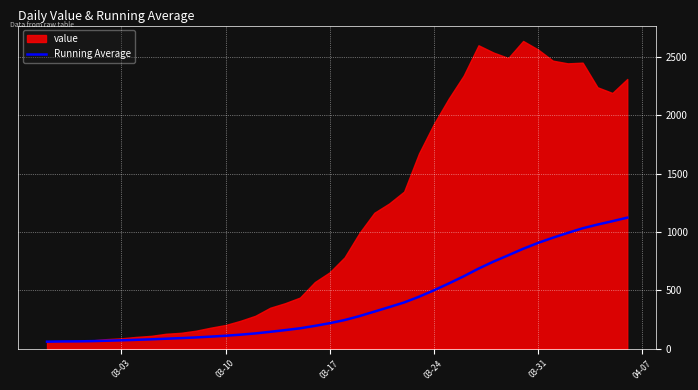

What is the lowest value of the Running Average series?

61.0